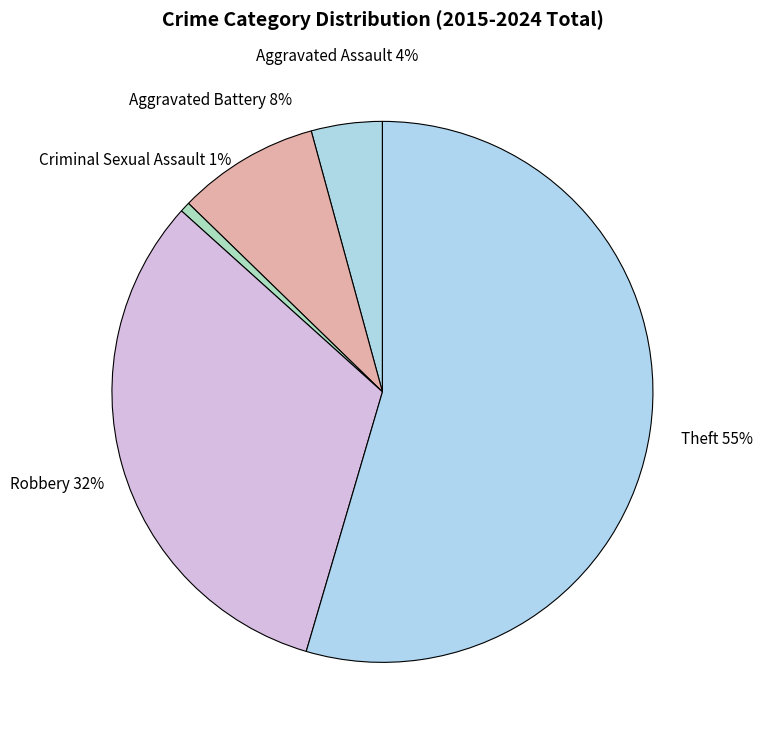

Does Theft represent more than half of the total?

Yes